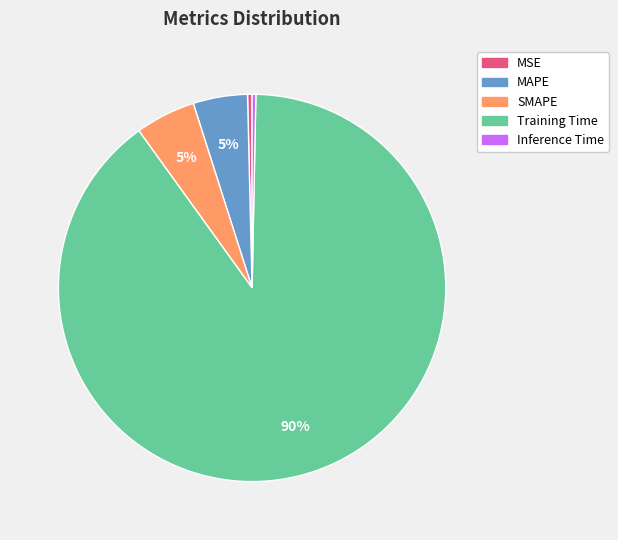

Does any single category account for the majority?

Yes